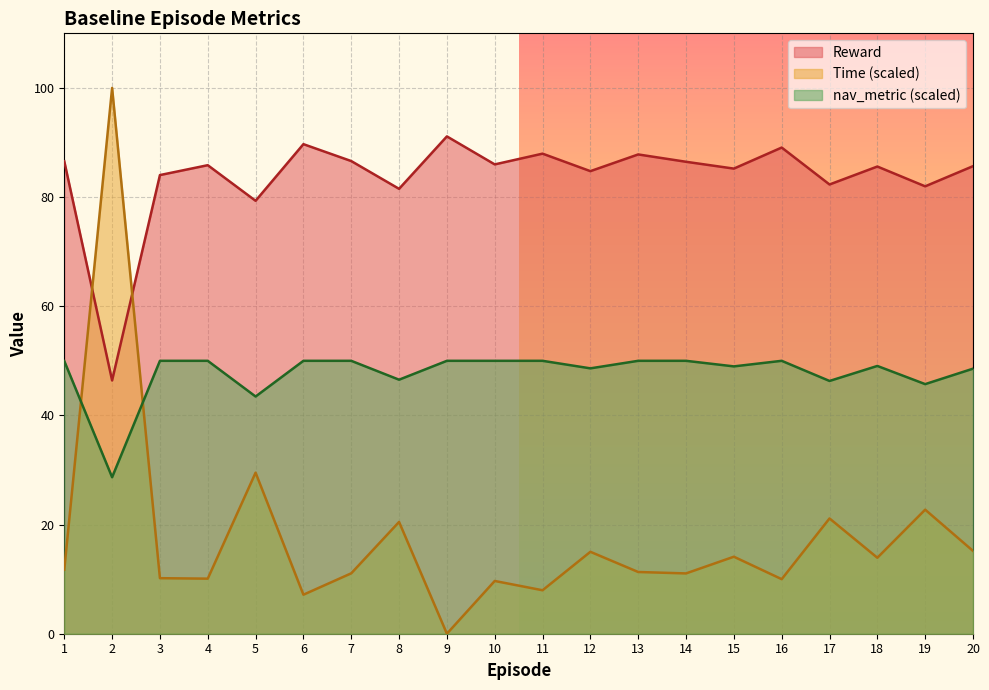

Rank the series by their maximum value, from highest to lowest.

Time (scaled), Reward, nav_metric (scaled)